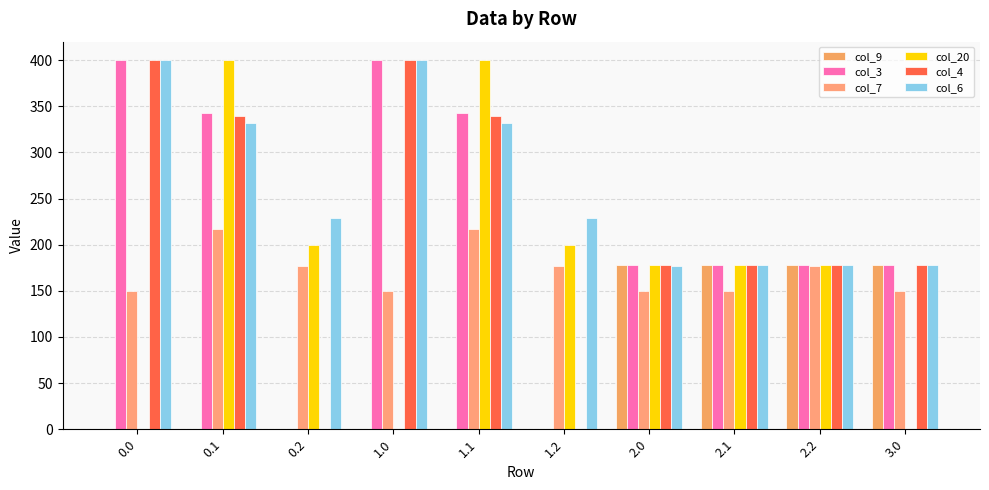

Between 1.2 and 2.1, which is larger?

2.1